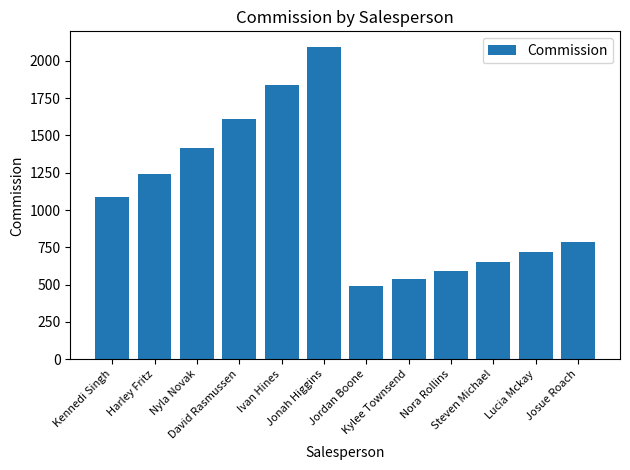

Between Nyla Novak and Josue Roach, which is larger?

Nyla Novak